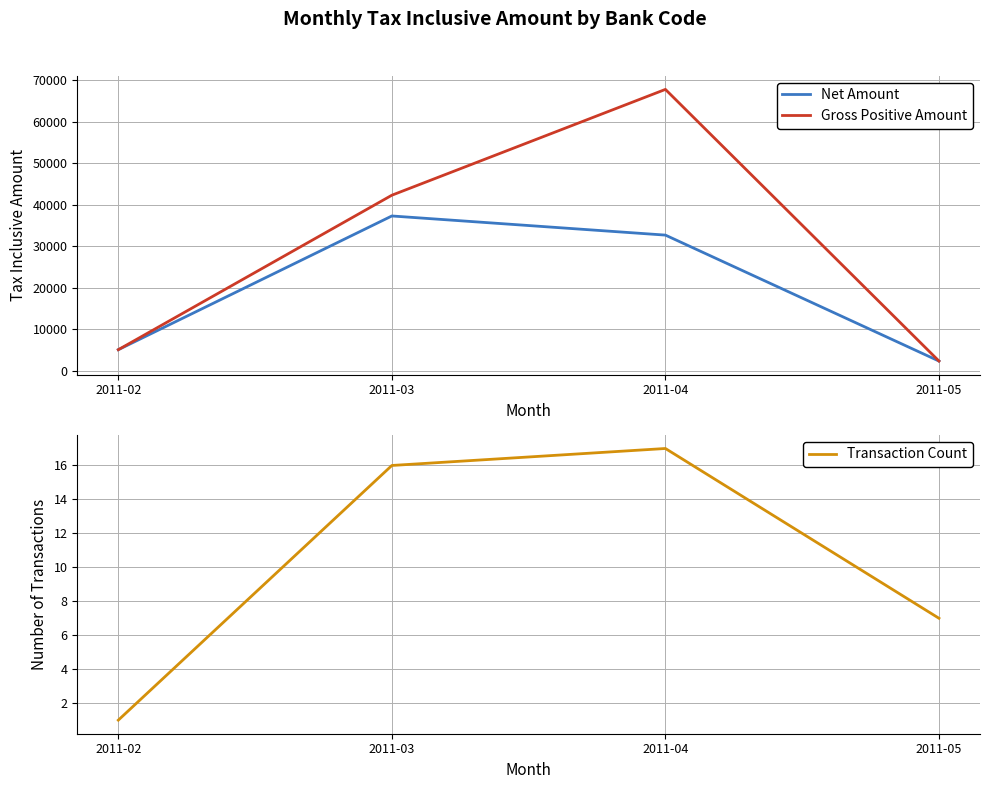

How many data points in Net Amount are less than 32703?

2